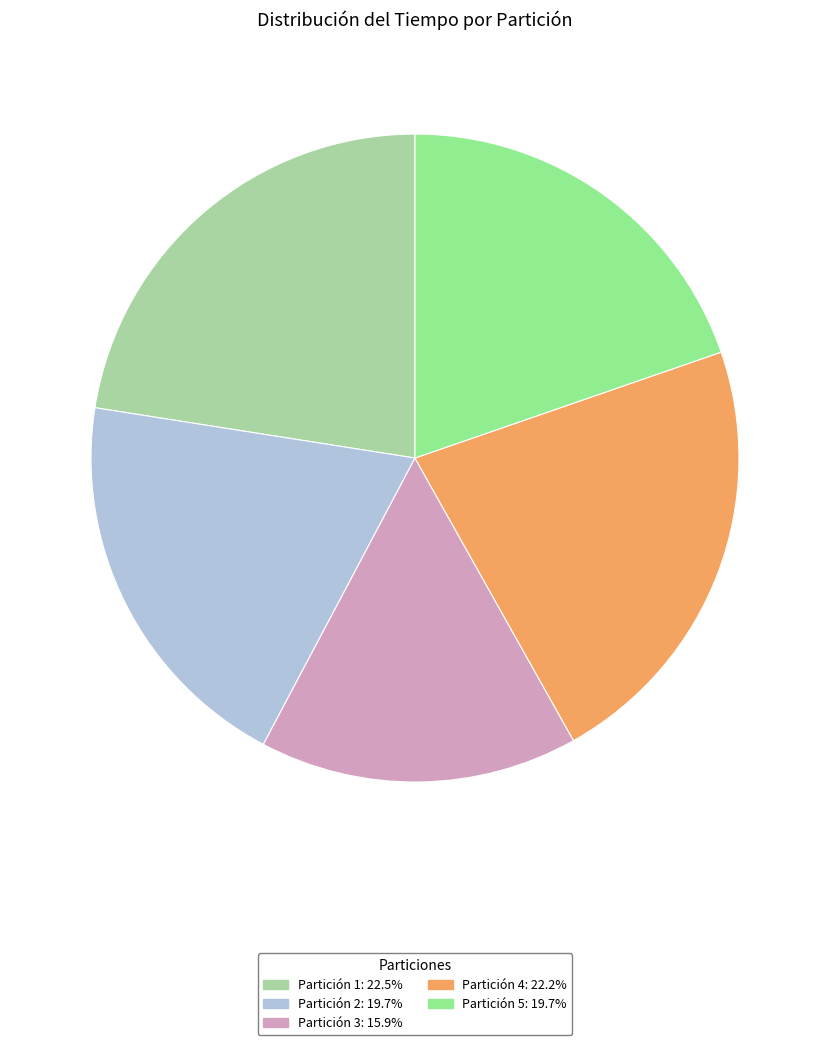

Rank the categories by value from highest to lowest.

Partición 1, Partición 4, Partición 2, Partición 5, Partición 3